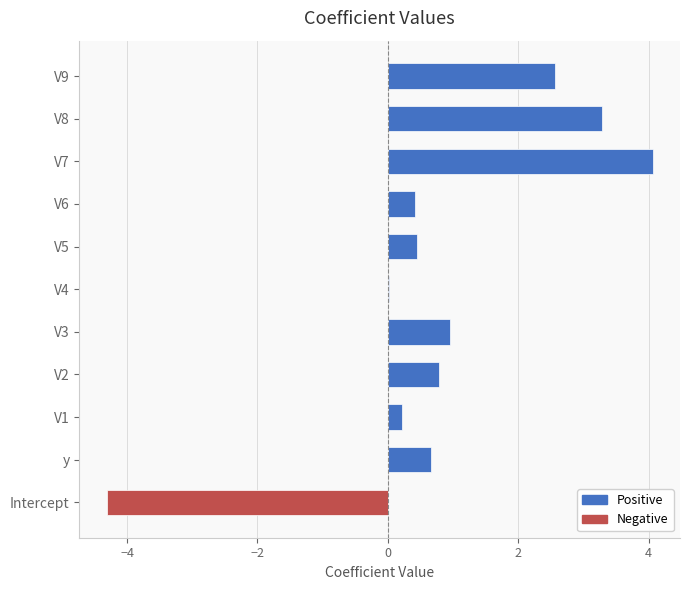

At which label does the data first exceed 0?

y